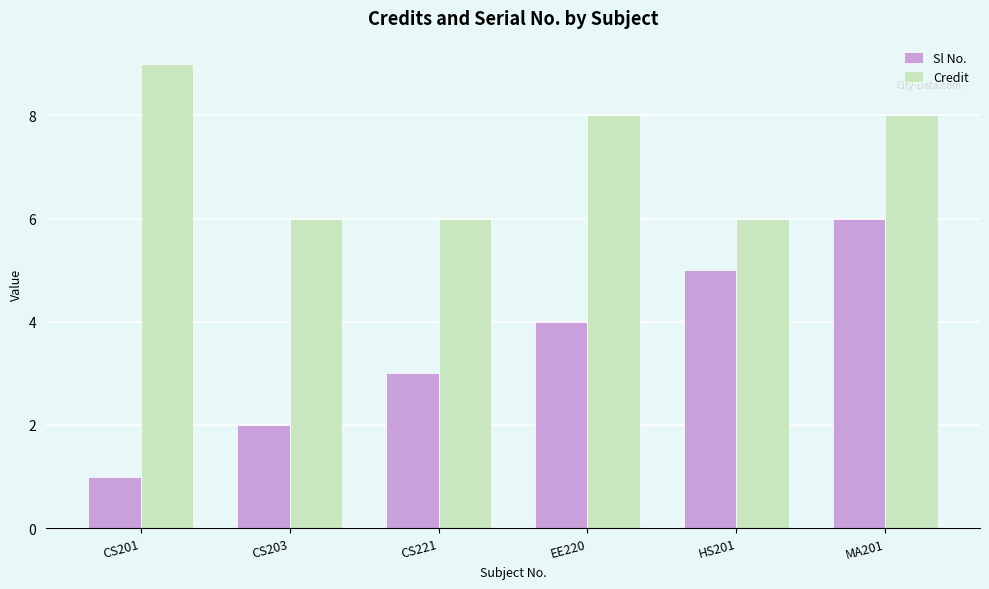

Reading left to right, list all the values displayed in this chart.

Sl No.: 1	2	3	4	5	6
Credit: 9	6	6	8	6	8